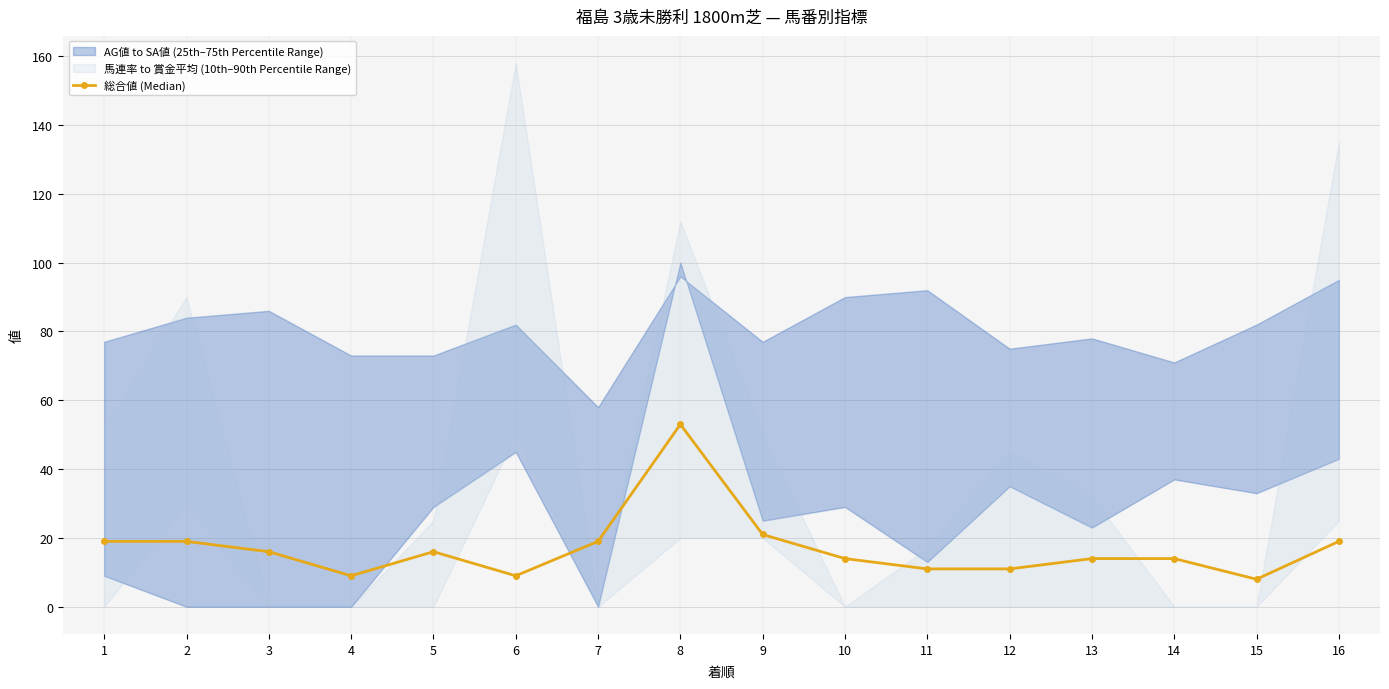

Reading right to left, extract all data points from this chart.

16=19	15=8	14=14	13=14	12=11	11=11	10=14	9=21	8=53	7=19	6=9	5=16	4=9	3=16	2=19	1=19